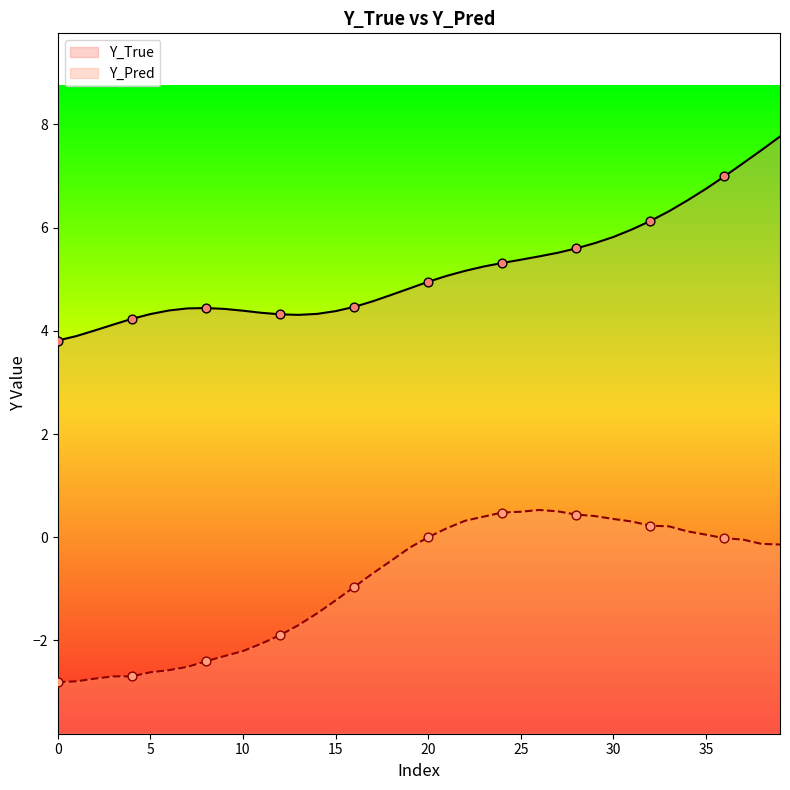

What are all the series names shown in the legend?

Y_True, Y_Pred